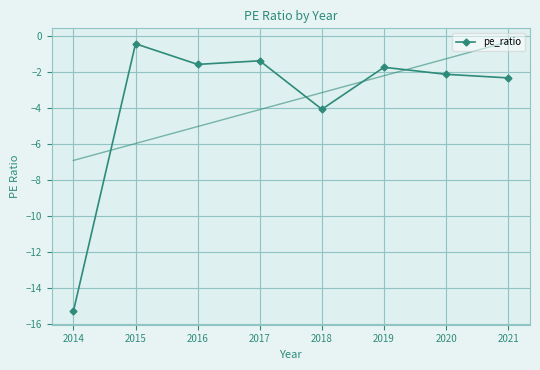

What is the value of the pe_ratio point at the 2nd from the left?

-0.5